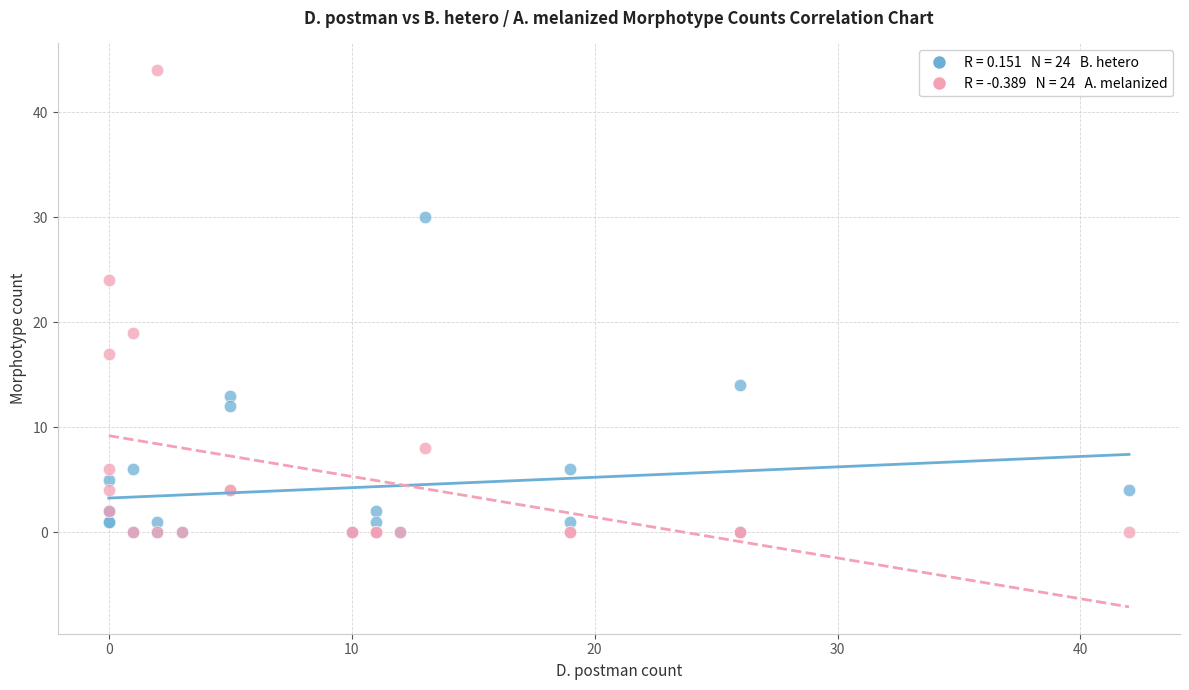

Across all series, what Y value is closest to 22?

24